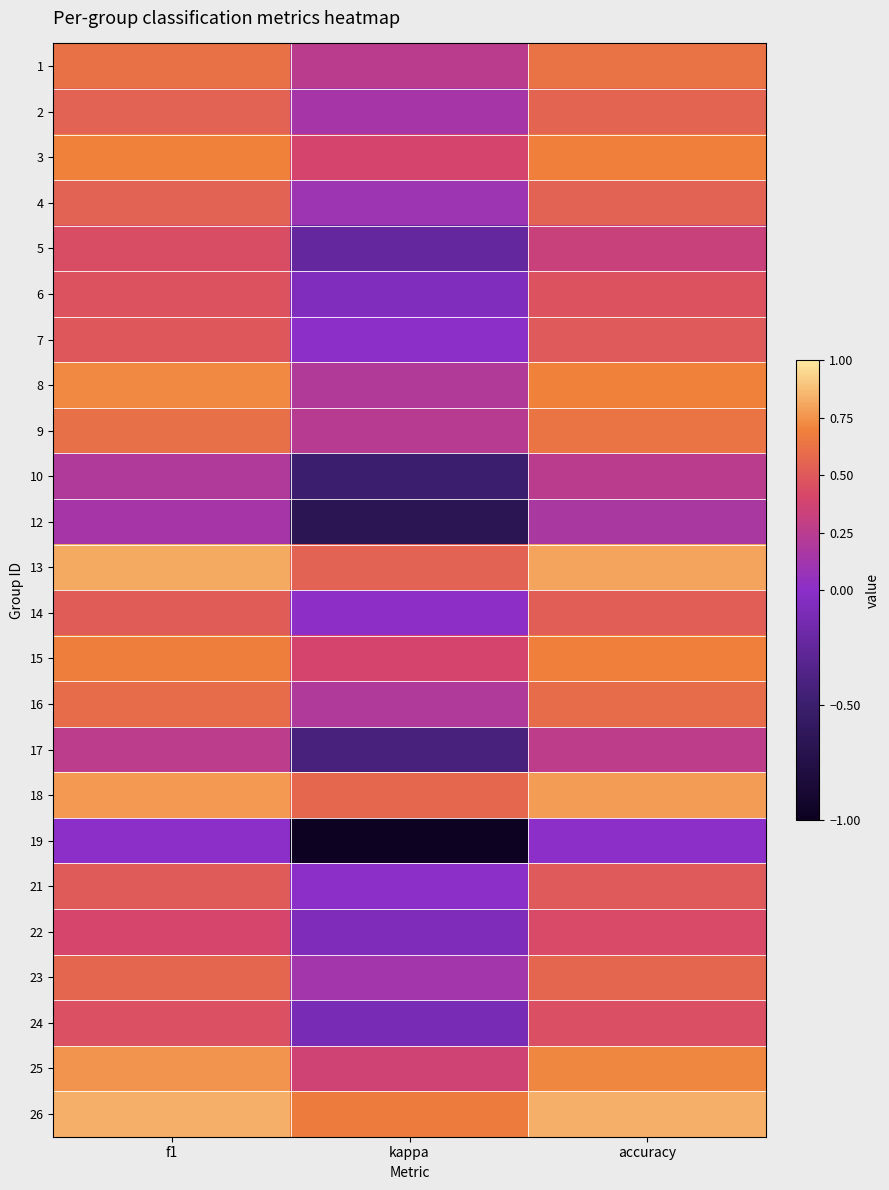

Reading right to left, extract all data points from this chart.

1: accuracy=0.6	kappa=0.2	f1=0.6
2: accuracy=0.6	kappa=0.1	f1=0.5
3: accuracy=0.7	kappa=0.4	f1=0.7
4: accuracy=0.5	kappa=0.1	f1=0.5
5: accuracy=0.3	kappa=-0.2	f1=0.4
6: accuracy=0.5	kappa=-0.1	f1=0.5
7: accuracy=0.5	kappa=0.0	f1=0.5
8: accuracy=0.7	kappa=0.2	f1=0.7
9: accuracy=0.6	kappa=0.2	f1=0.6
10: accuracy=0.2	kappa=-0.5	f1=0.2
12: accuracy=0.2	kappa=-0.7	f1=0.1
13: accuracy=0.8	kappa=0.5	f1=0.8
14: accuracy=0.5	kappa=0.0	f1=0.5
15: accuracy=0.7	kappa=0.4	f1=0.7
16: accuracy=0.6	kappa=0.2	f1=0.6
17: accuracy=0.3	kappa=-0.4	f1=0.3
18: accuracy=0.8	kappa=0.6	f1=0.8
19: accuracy=0.0	kappa=-1.0	f1=0.0
21: accuracy=0.5	kappa=0.0	f1=0.5
22: accuracy=0.4	kappa=-0.1	f1=0.4
23: accuracy=0.6	kappa=0.1	f1=0.6
24: accuracy=0.5	kappa=-0.1	f1=0.5
25: accuracy=0.7	kappa=0.4	f1=0.8
26: accuracy=0.8	kappa=0.7	f1=0.8